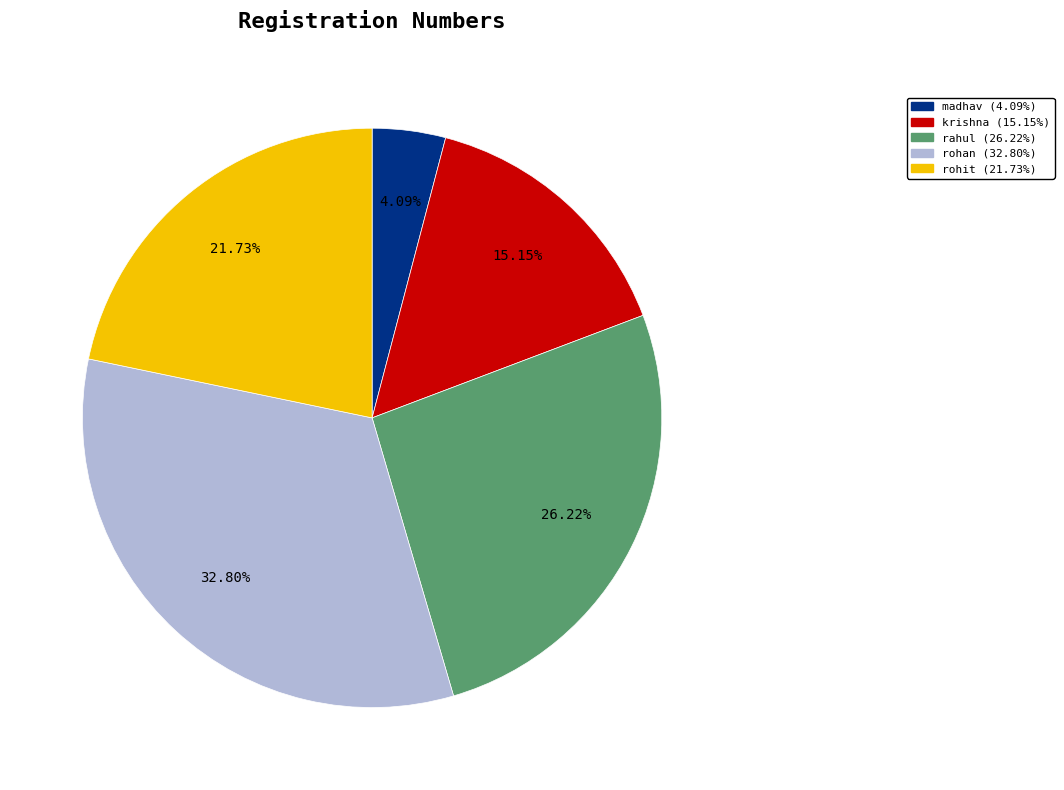

To the nearest percent, what portion does madhav represent?

4%